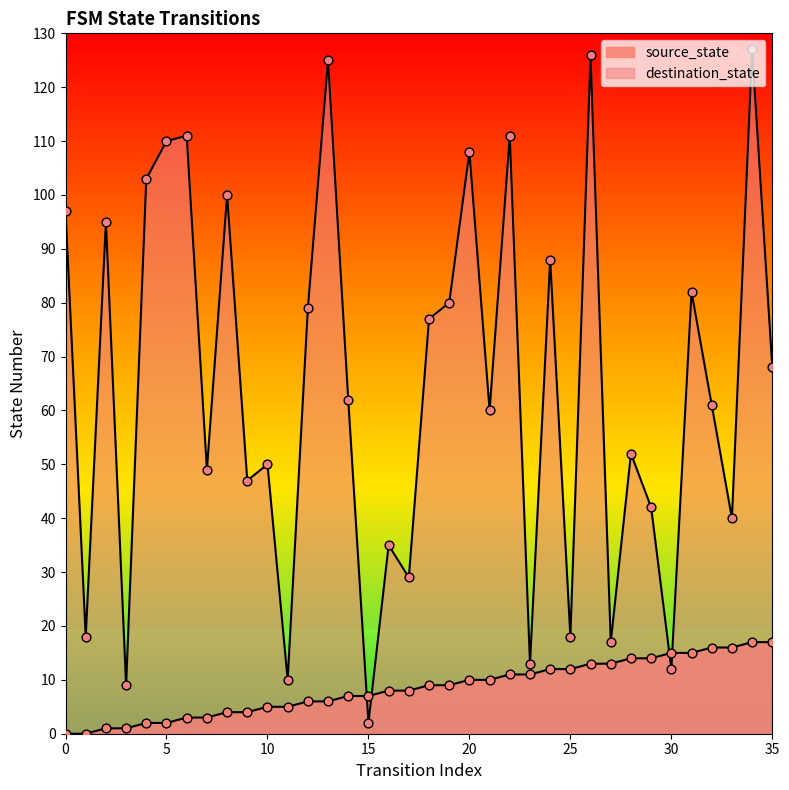

Which series has the widest spread of Y values?

destination_state